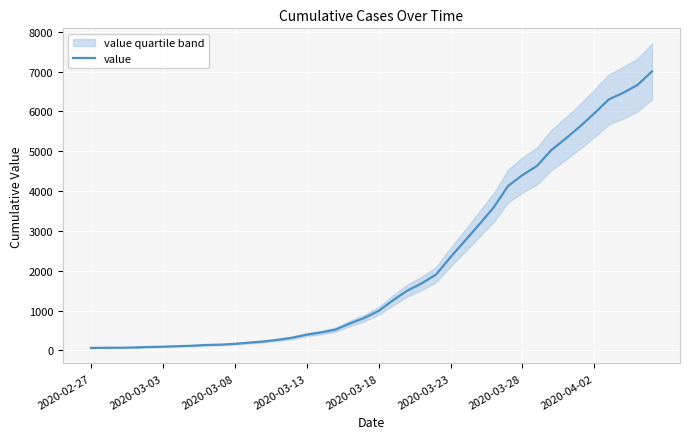

Count the number of data series in this chart.

1